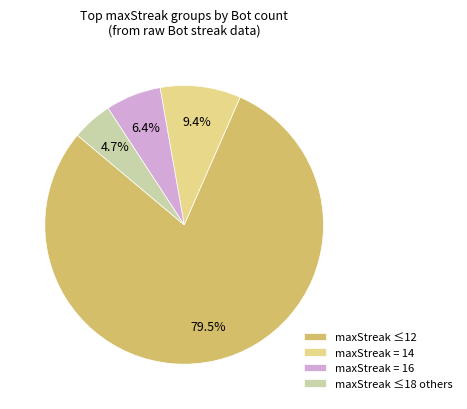

What percentage is NOT represented by maxStreak ≤18 others?

95.3%